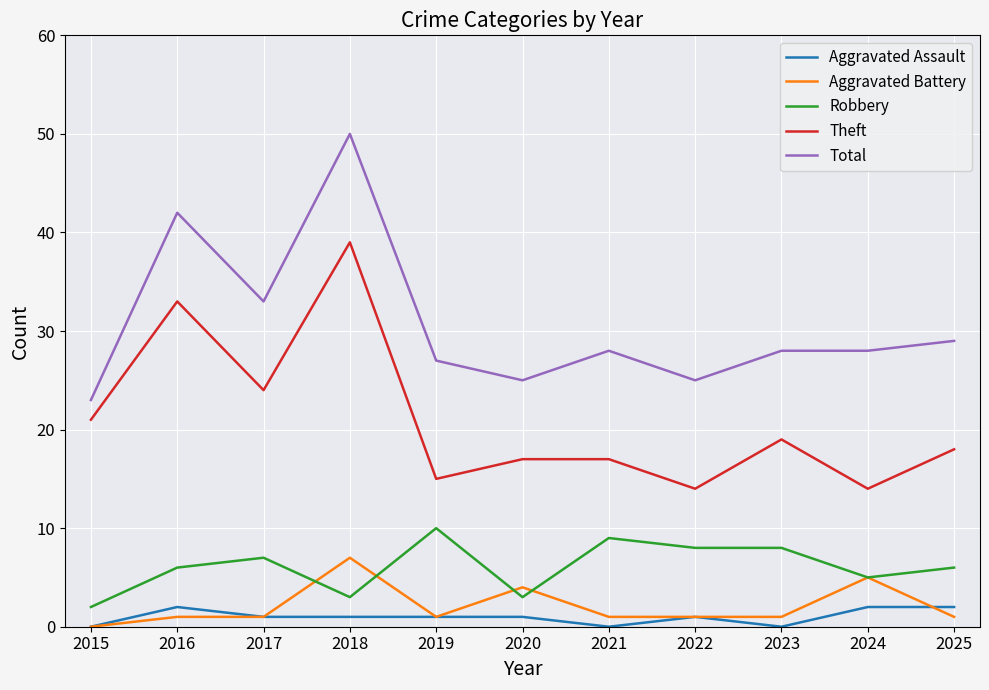

List the series in order of their peak value, highest first.

Total, Theft, Robbery, Aggravated Battery, Aggravated Assault